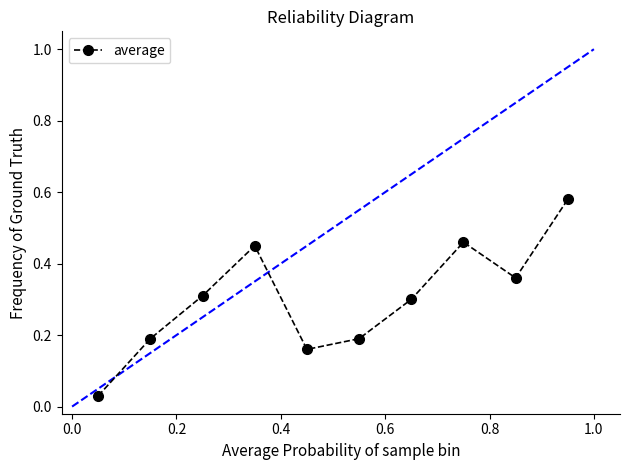

How many points are lower than both their immediate neighbors (excluding endpoints)?

2